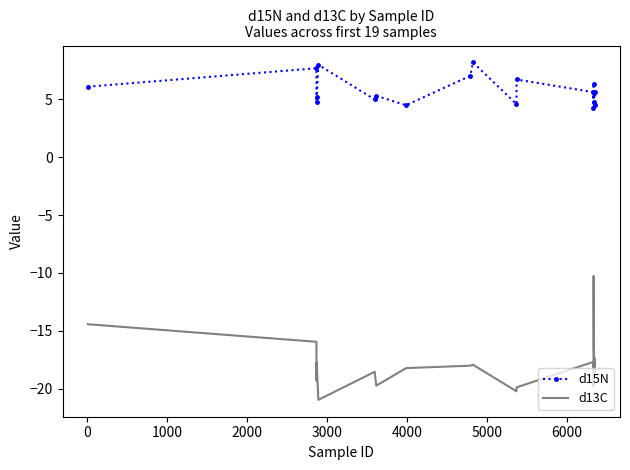

What is the difference between the maximum and minimum values in the d15N series?

4.0